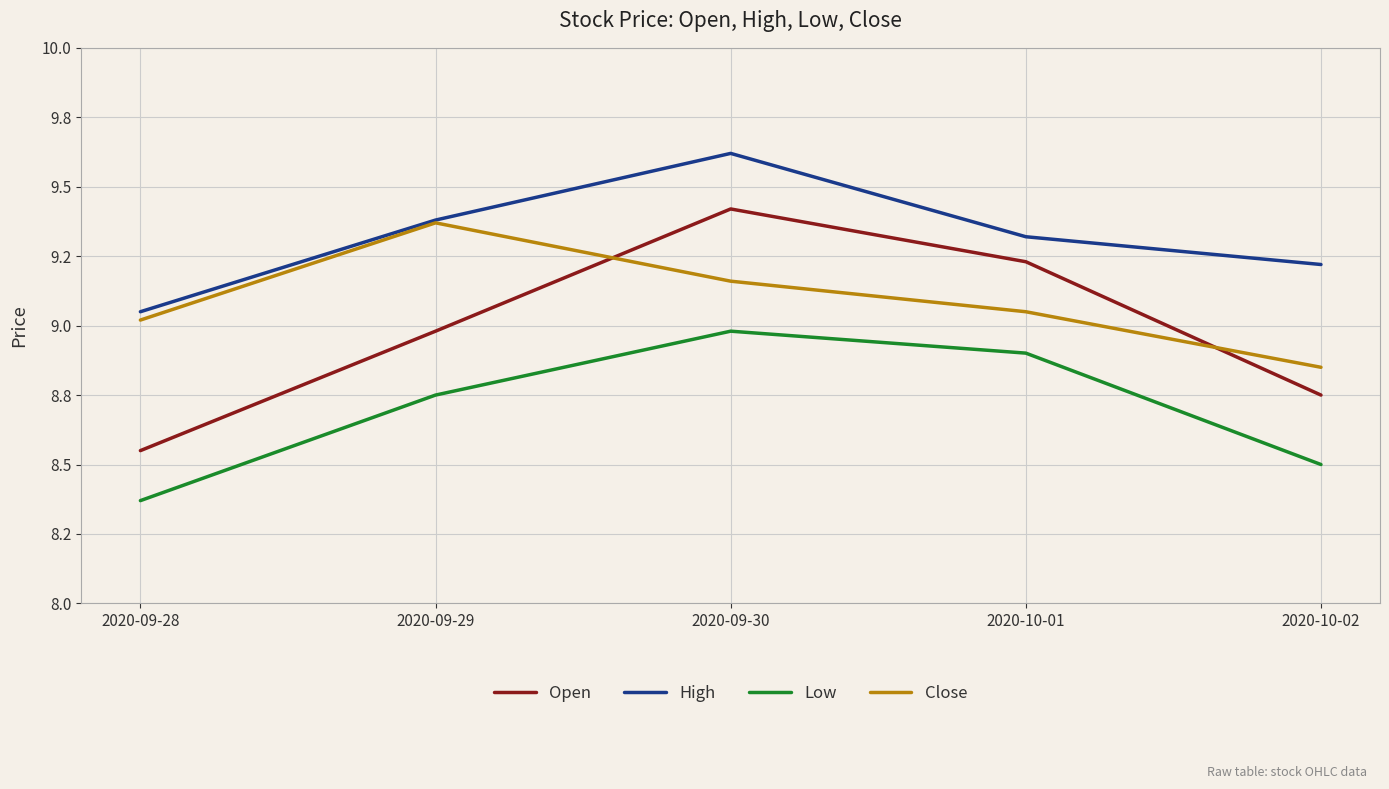

What is the difference between the maximum and second lowest values in the Close series?

0.3